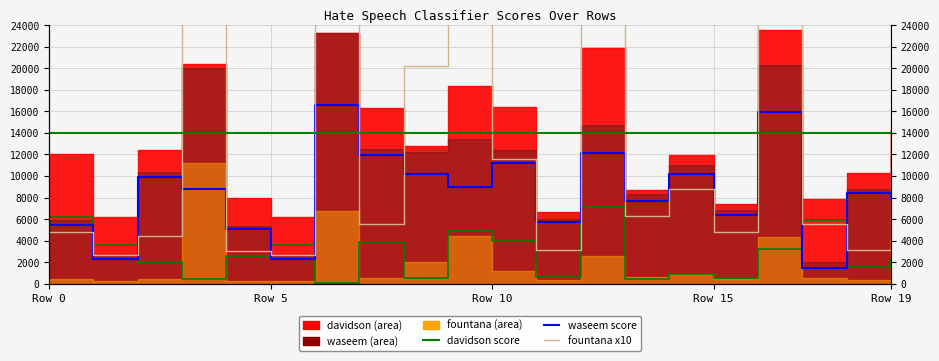

What is the value of the waseem point at the 14th from the left?

7688.7